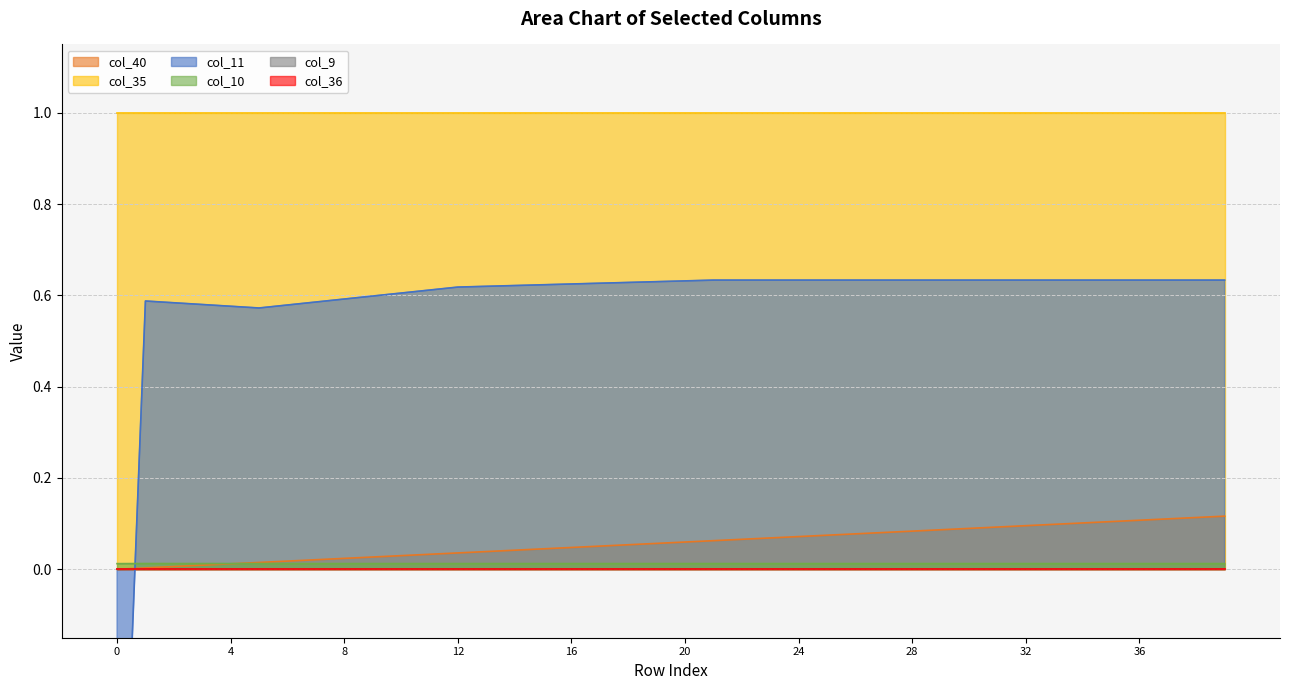

Which category has the highest value in the col_40 series?

39